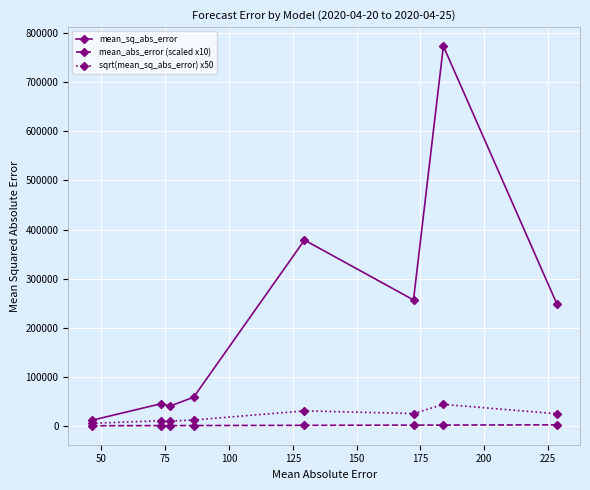

Rank the series by their maximum value, from lowest to highest.

mean_abs_error (scaled x10), sqrt(mean_sq_abs_error) x50, mean_sq_abs_error